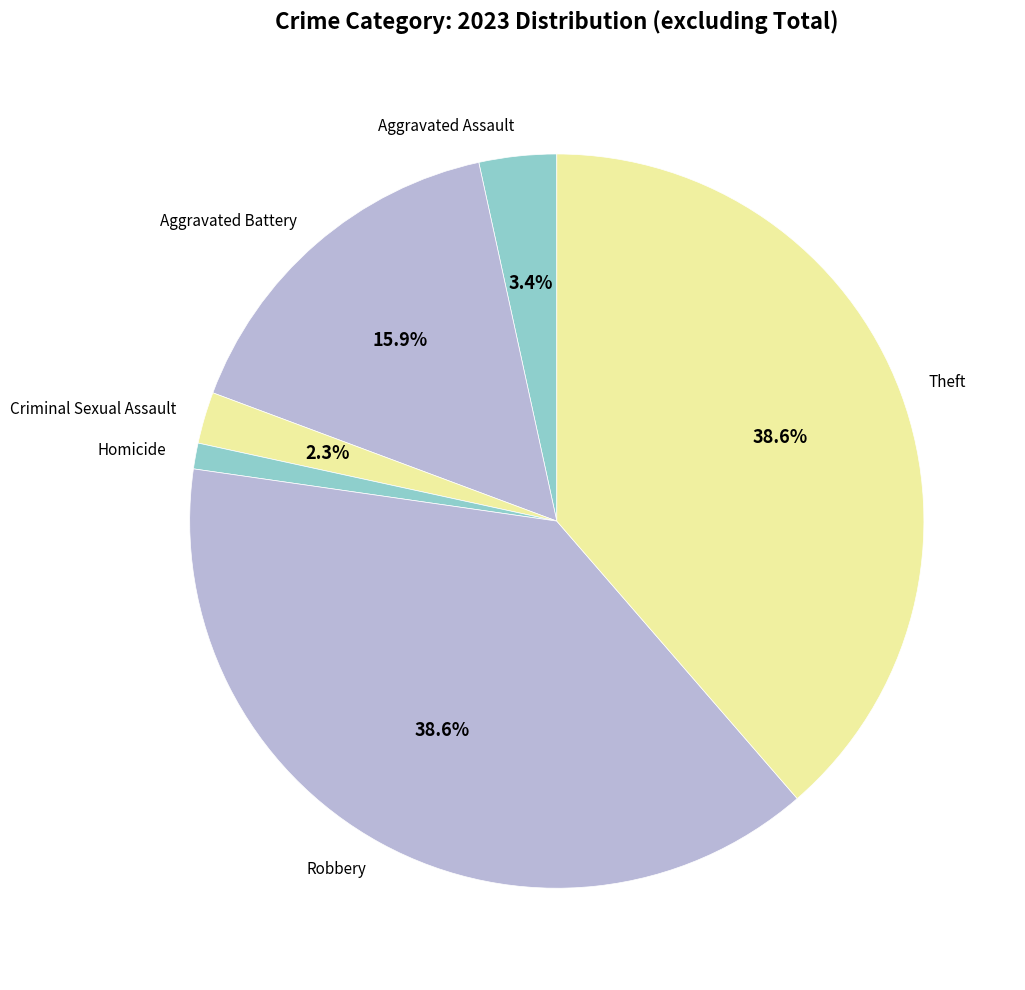

Does any single category account for the majority?

No